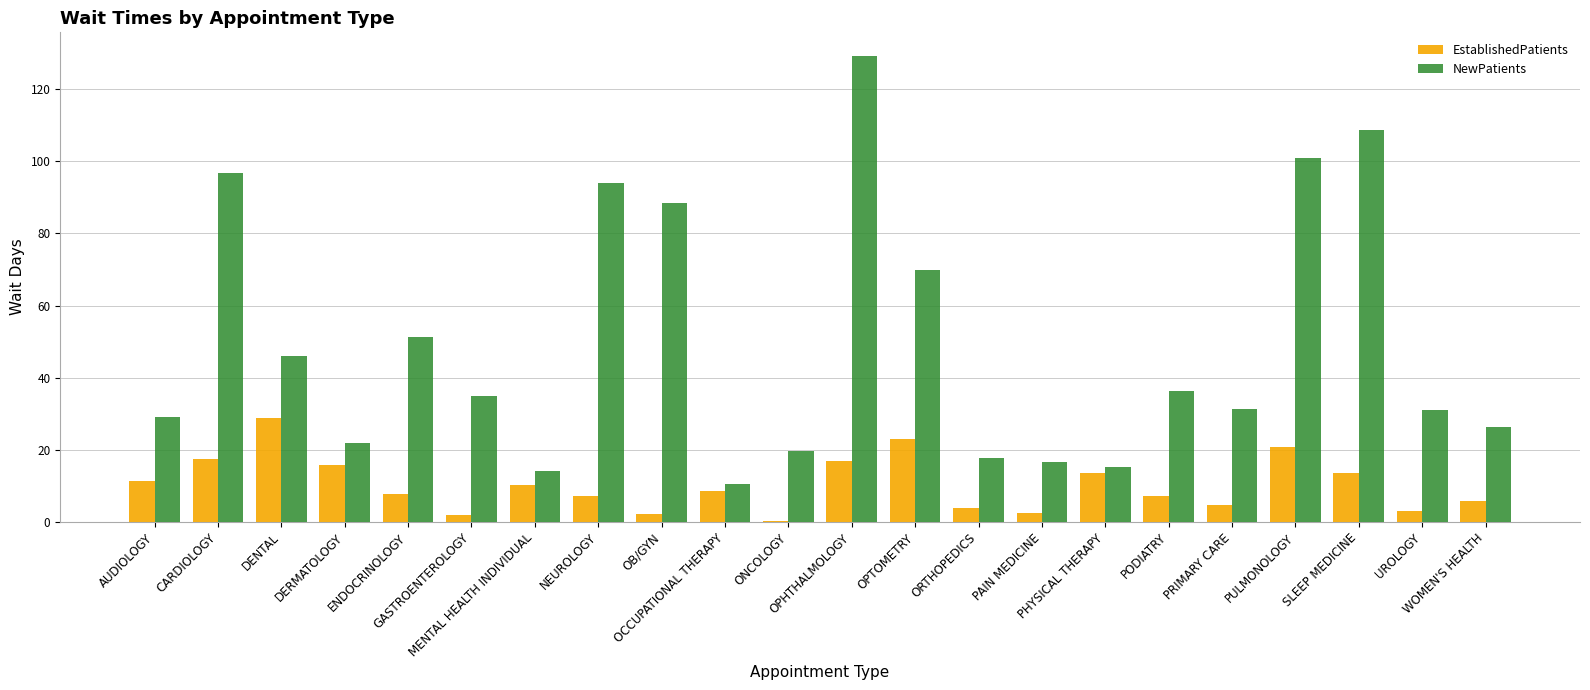

What is the greatest value displayed?

129.3